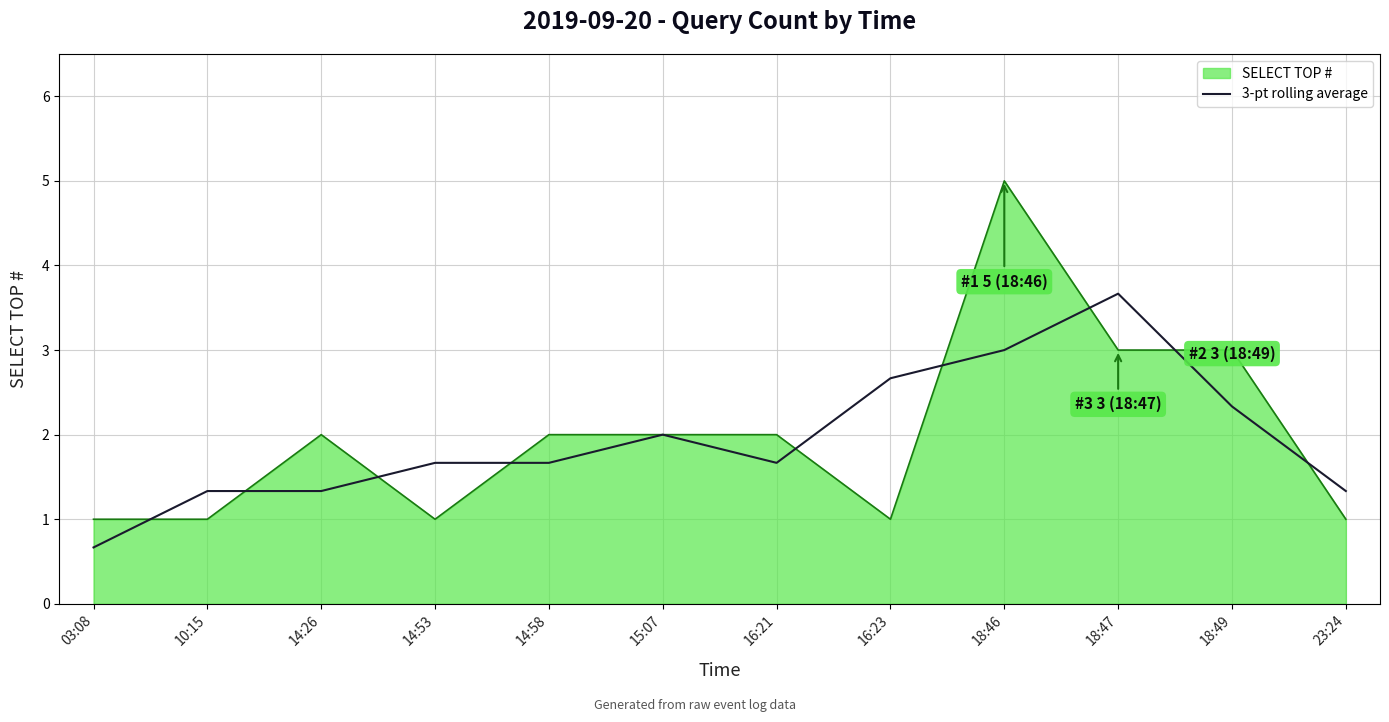

Which category has the highest value in the SELECT TOP # series?

18:46